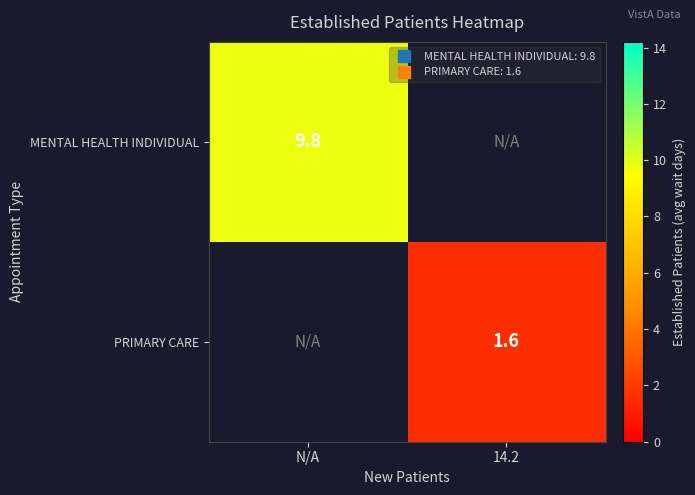

The value of PRIMARY CARE at 14.2 is 1.6. True or false?

True